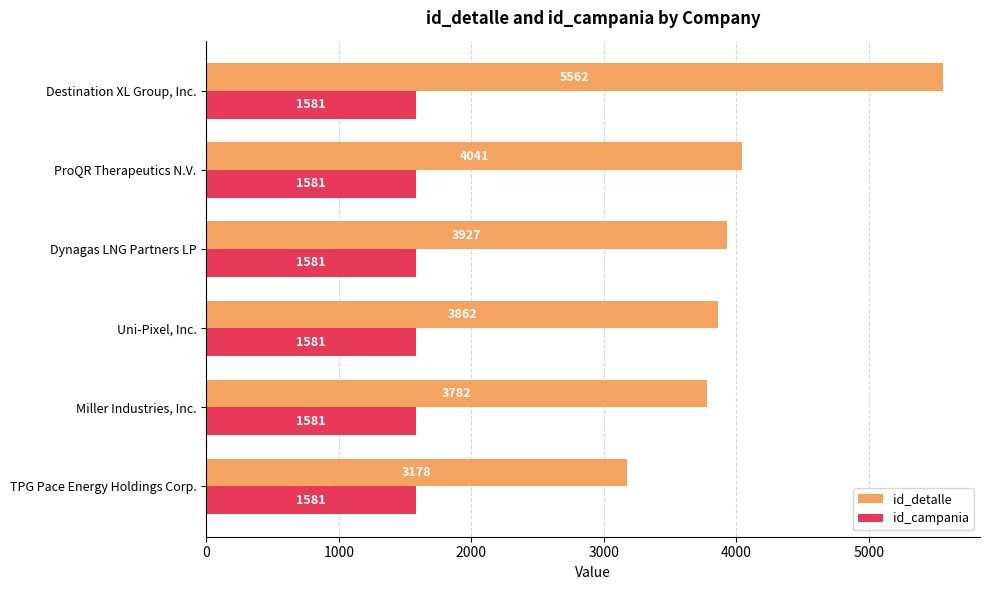

What is the difference between the highest and lowest values at TPG Pace Energy Holdings Corp.?

1597